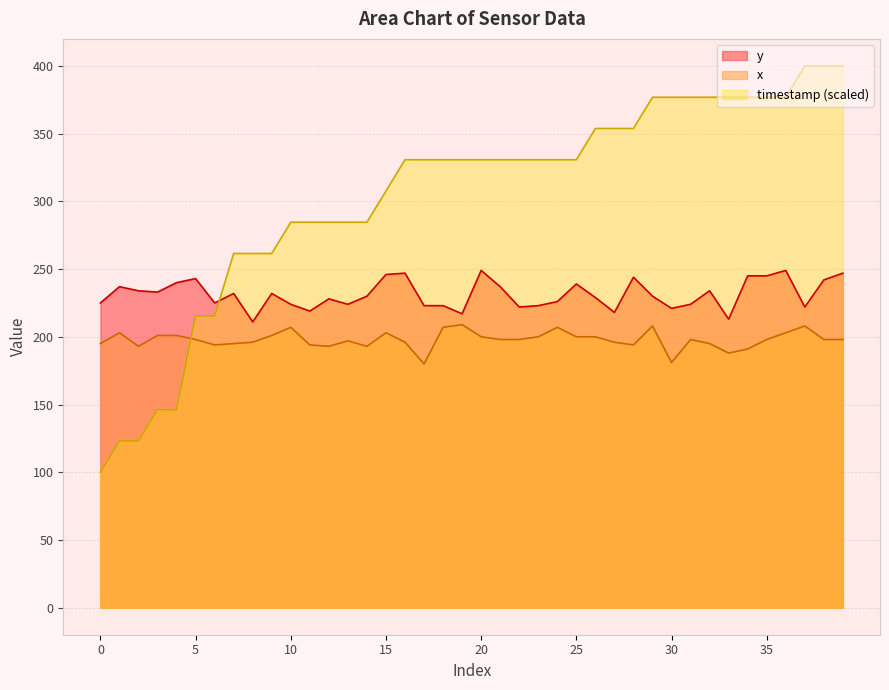

How many interior local valleys does the y series have?

11